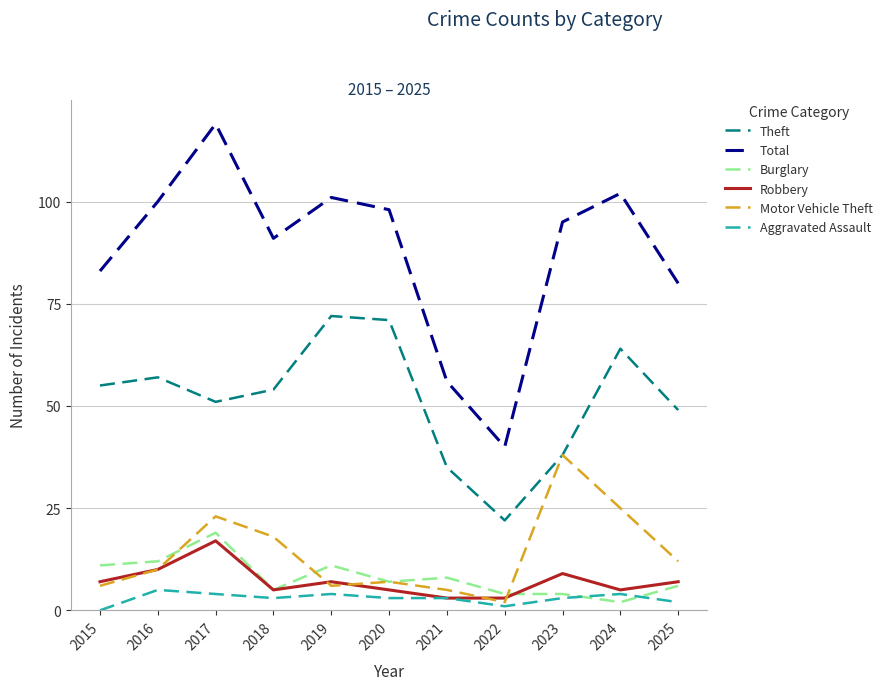

Rank the series at 2019 from lowest to highest value.

Aggravated Assault, Motor Vehicle Theft, Robbery, Burglary, Theft, Total